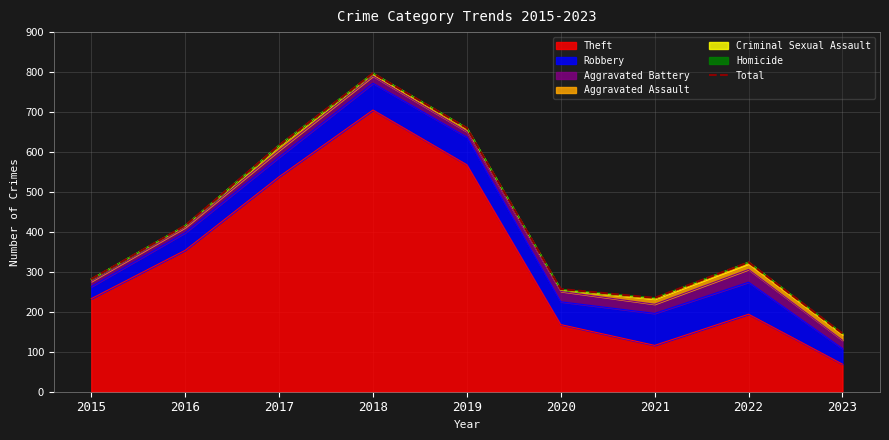

True or false: there are more than 0 points higher than both neighbors.

True